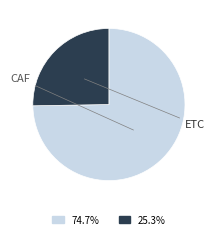

To the nearest percent, what portion does CAF represent?

75%